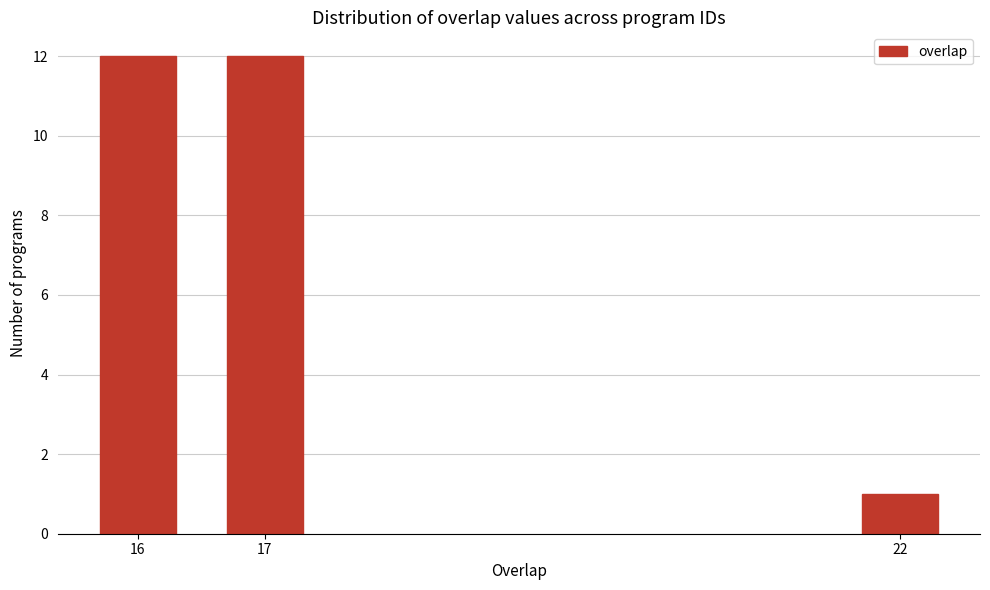

Reading left to right, transcribe all the data shown in this chart.

16=12	17=12	22=1